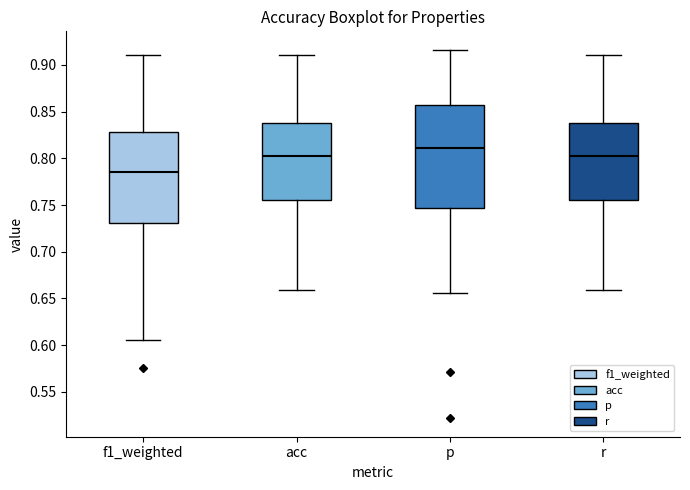

Where does the lower whisker of the box for f1_weighted end on the y-axis? The values are not printed on the chart, so give them approximately, as read against the axis.

0.605